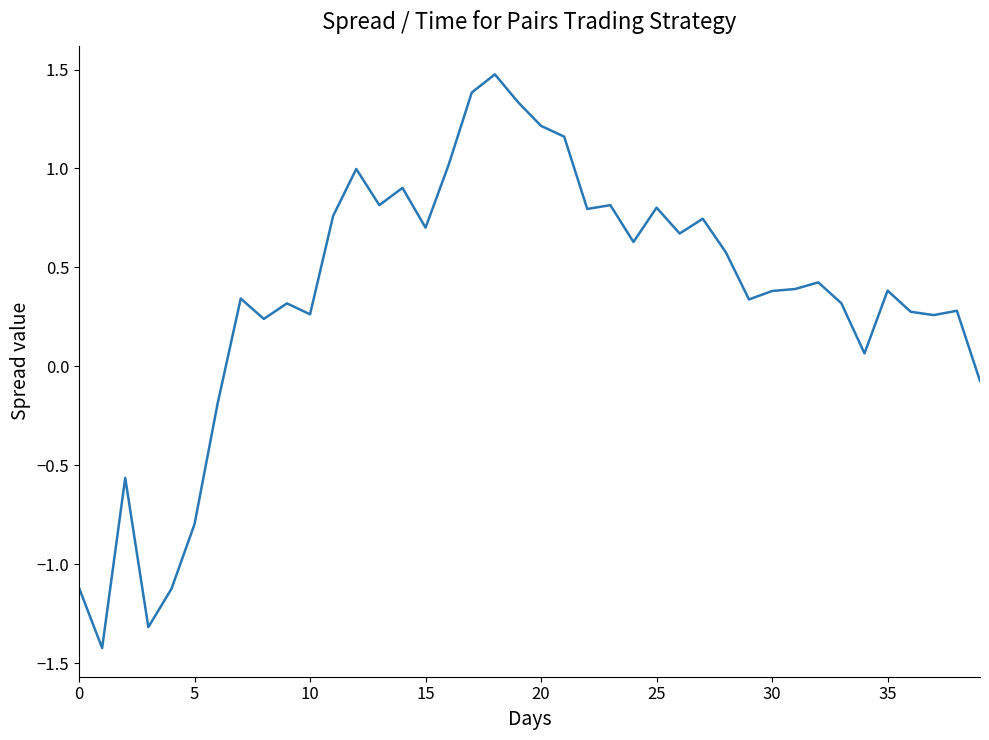

What is the maximum value shown in the chart?

1.5